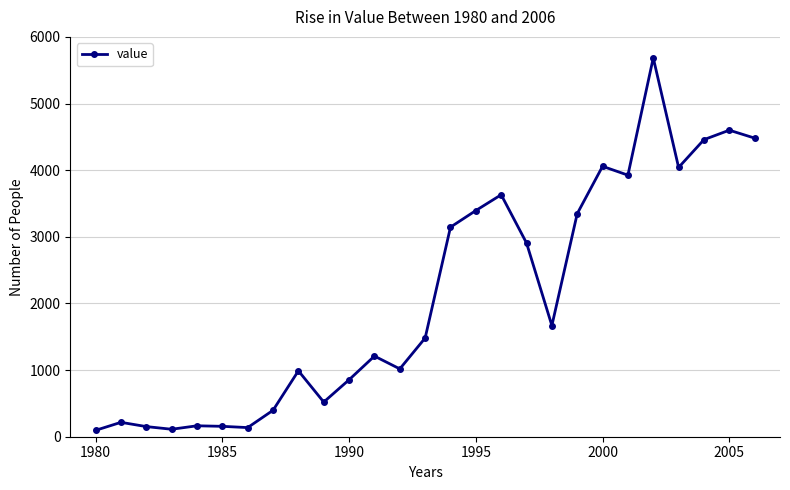

True or false: the data has more than 1 interior local peaks.

True